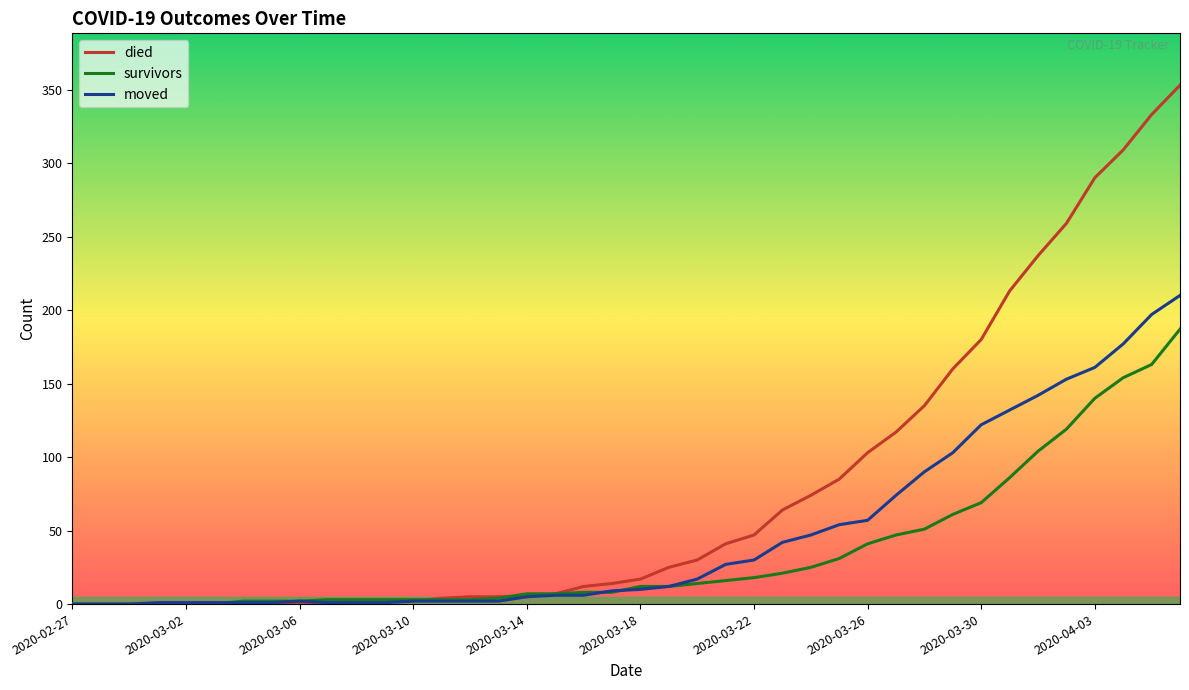

What is the maximum value shown in the chart?

353